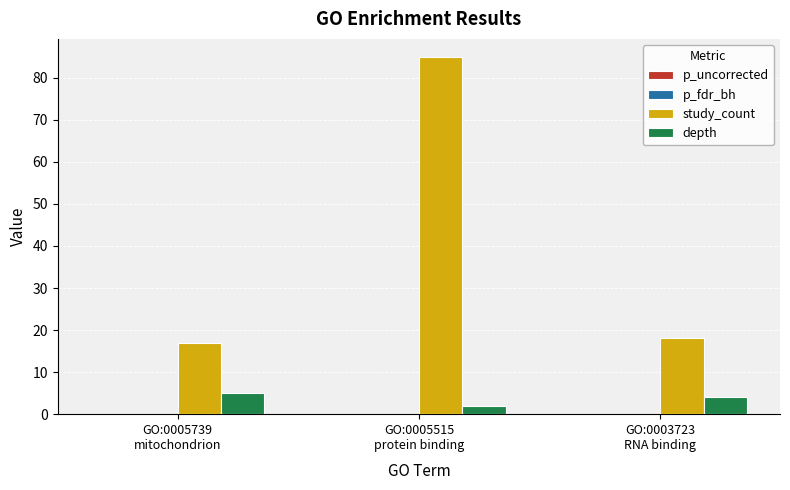

How many groups of bars are there?

3